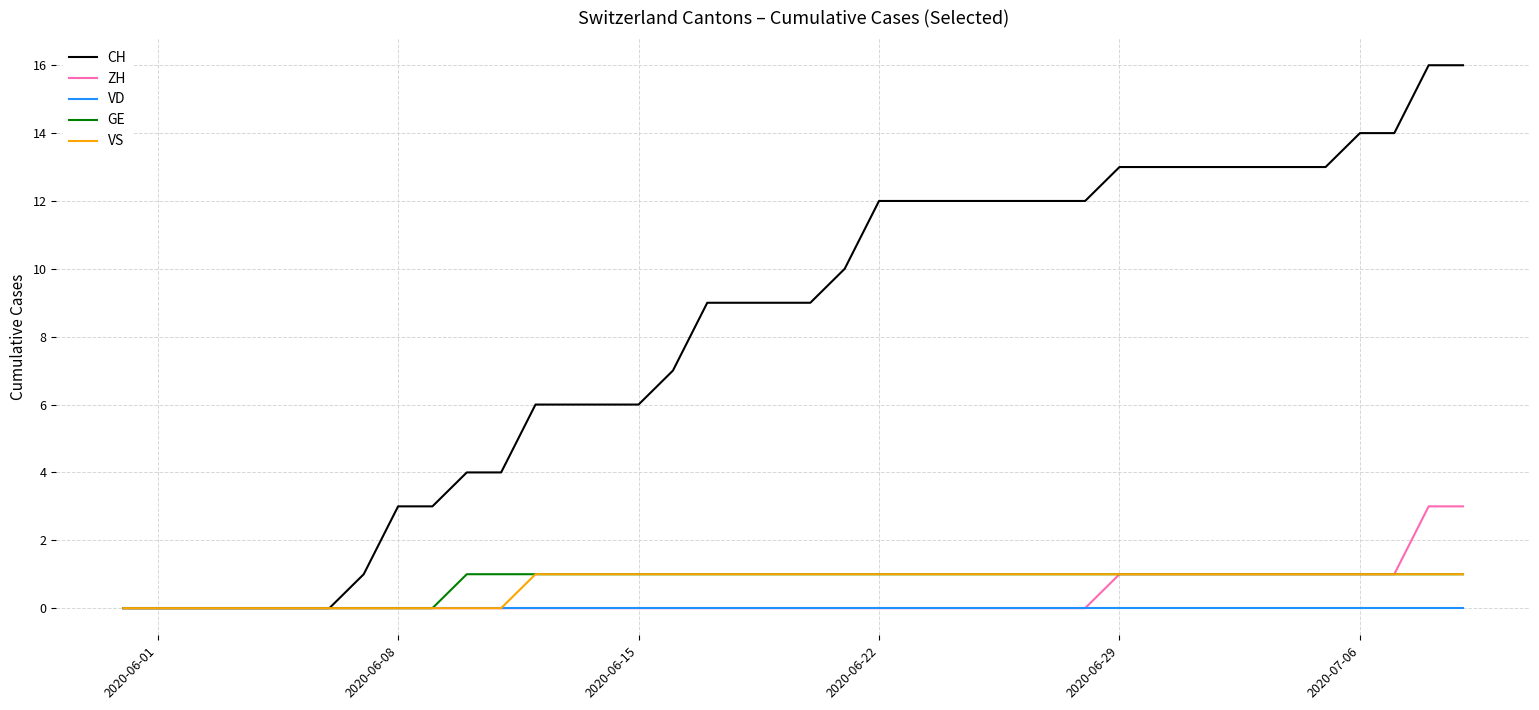

Is this an area chart (filled region under the line)?

No